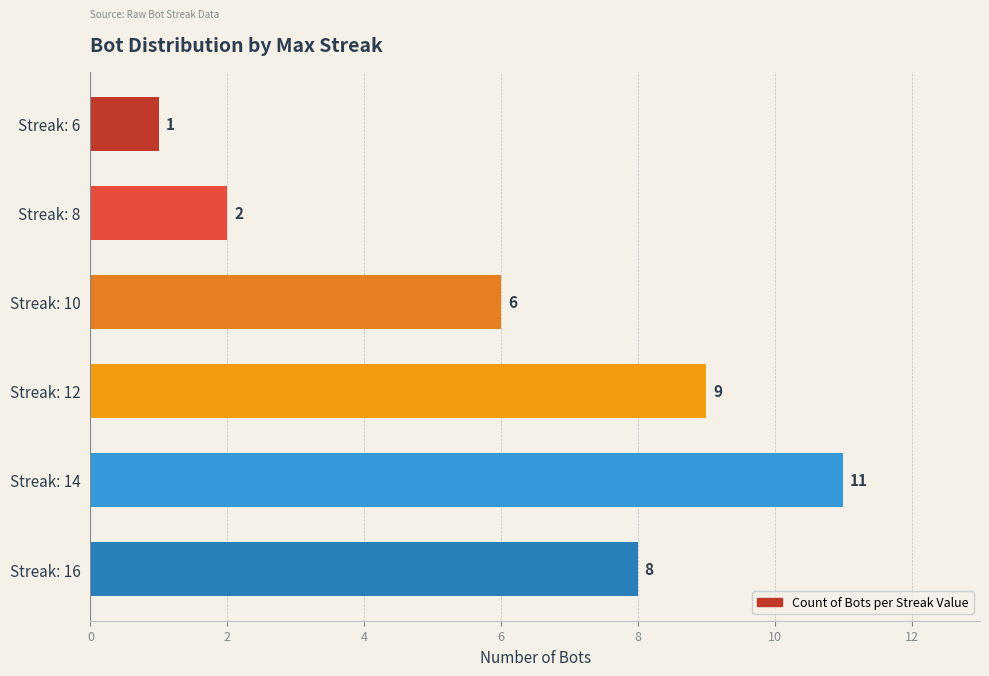

The value at Streak: 12 is 14. True or false?

False